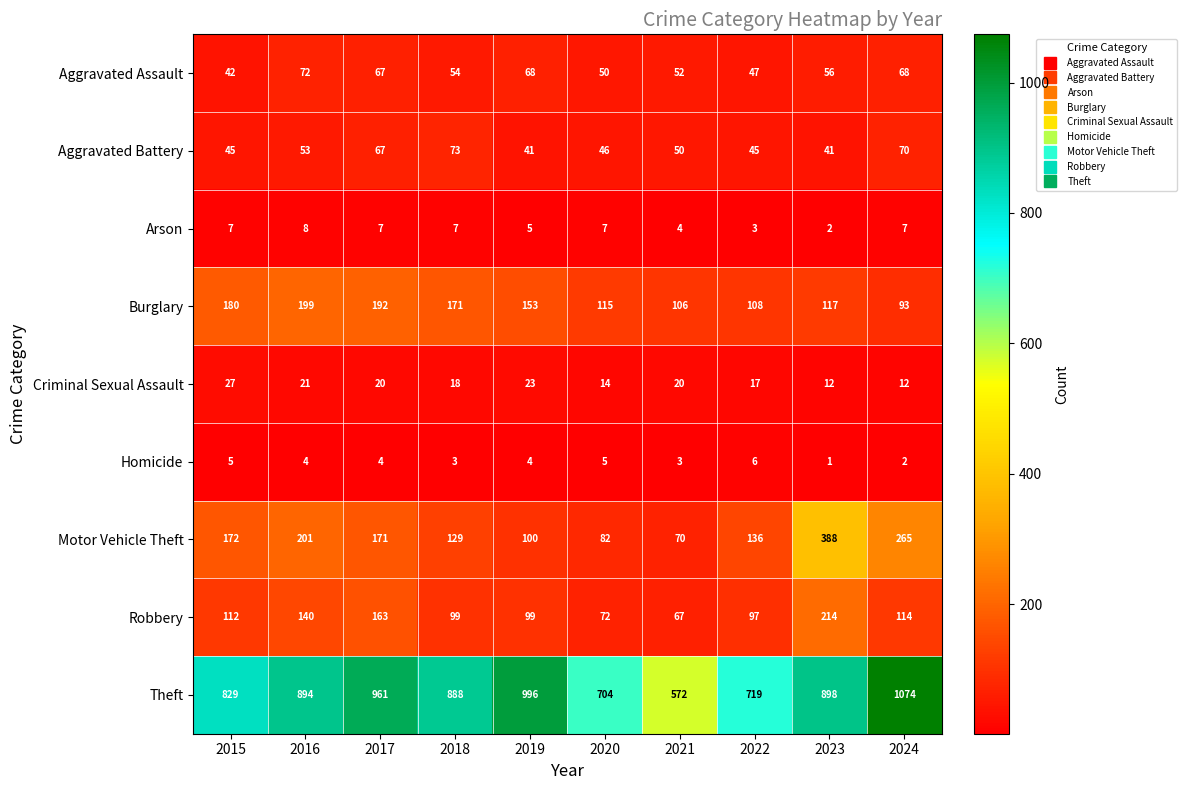

What is the sum of all Theft values?

8535